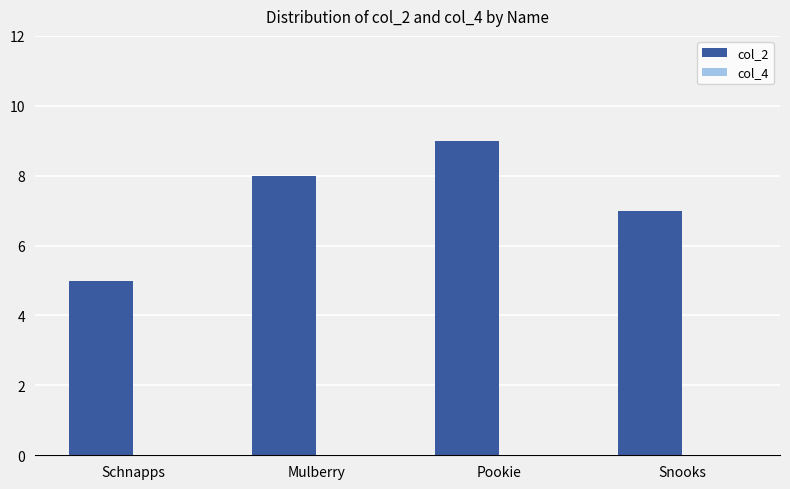

Reading left to right, transcribe all the data shown in this chart.

Schnapps=5	Mulberry=8	Pookie=9	Snooks=7